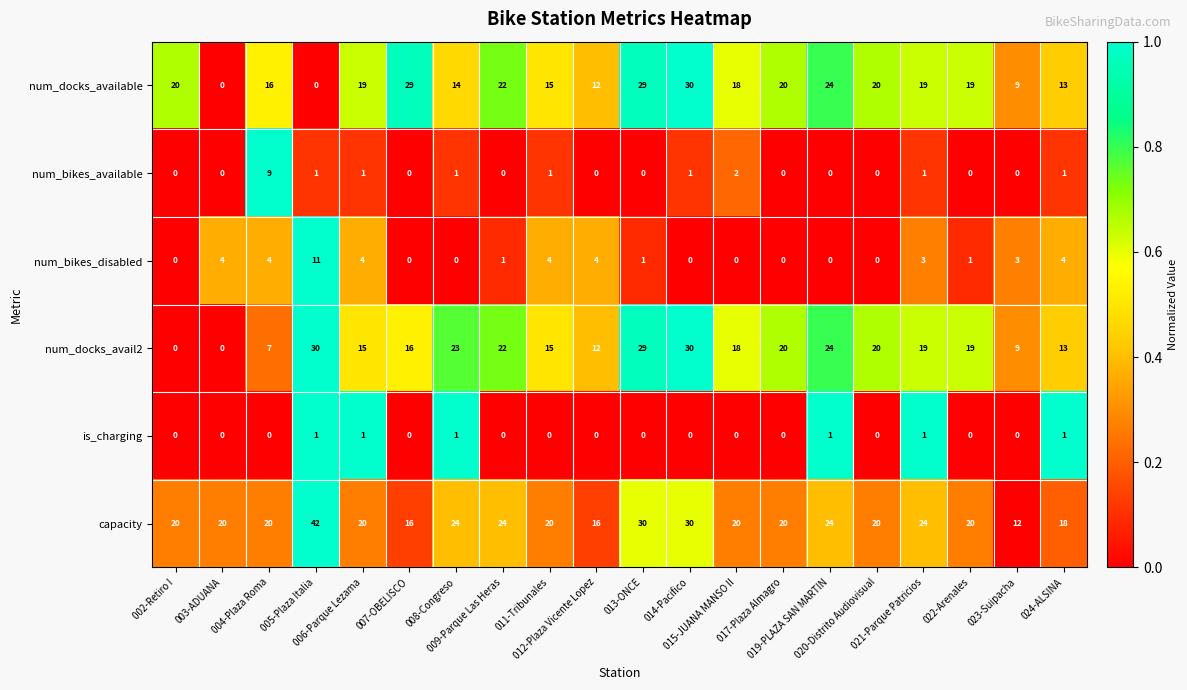

What is the maximum value shown in the chart?

42